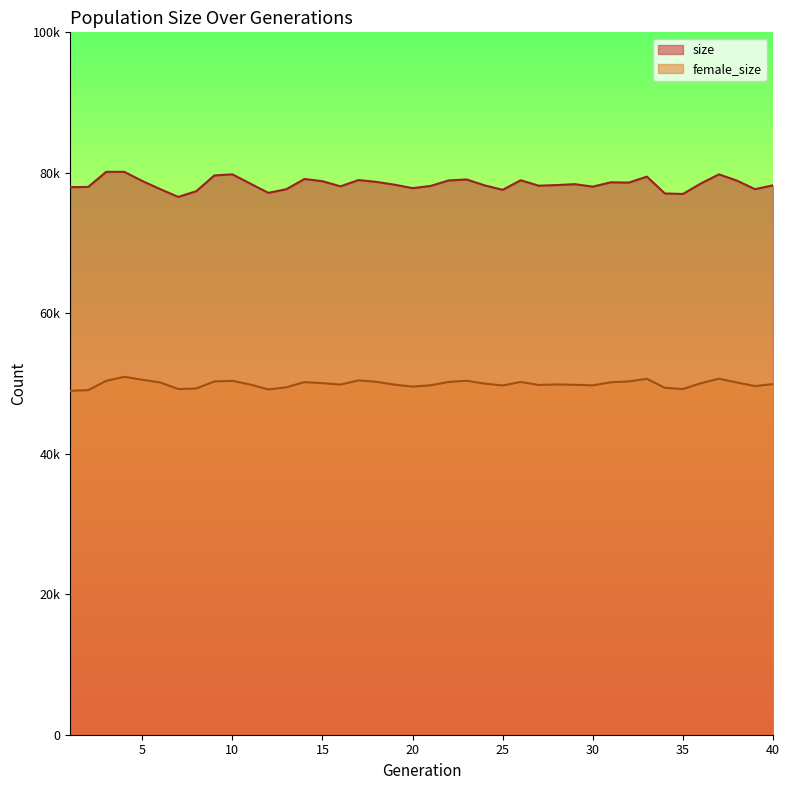

Where is size nearest to the value 78357?

29